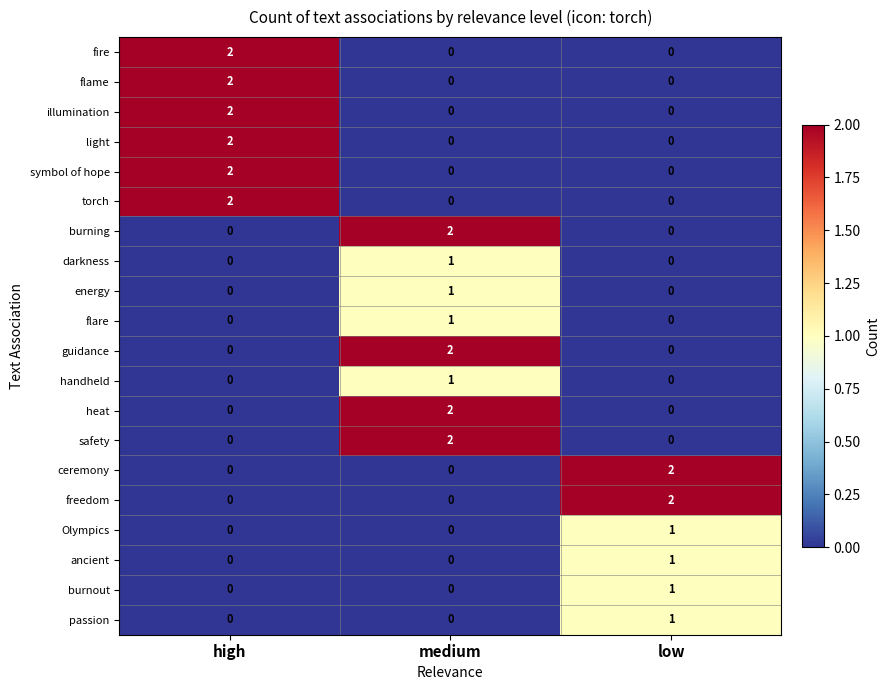

At which label does burning reach its peak?

medium